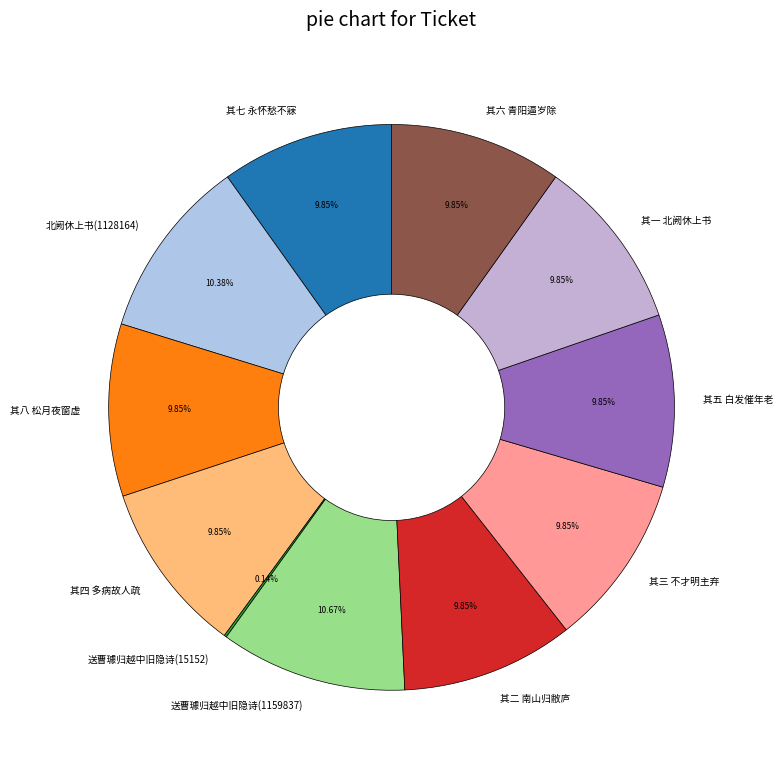

Does any single category account for the majority?

No